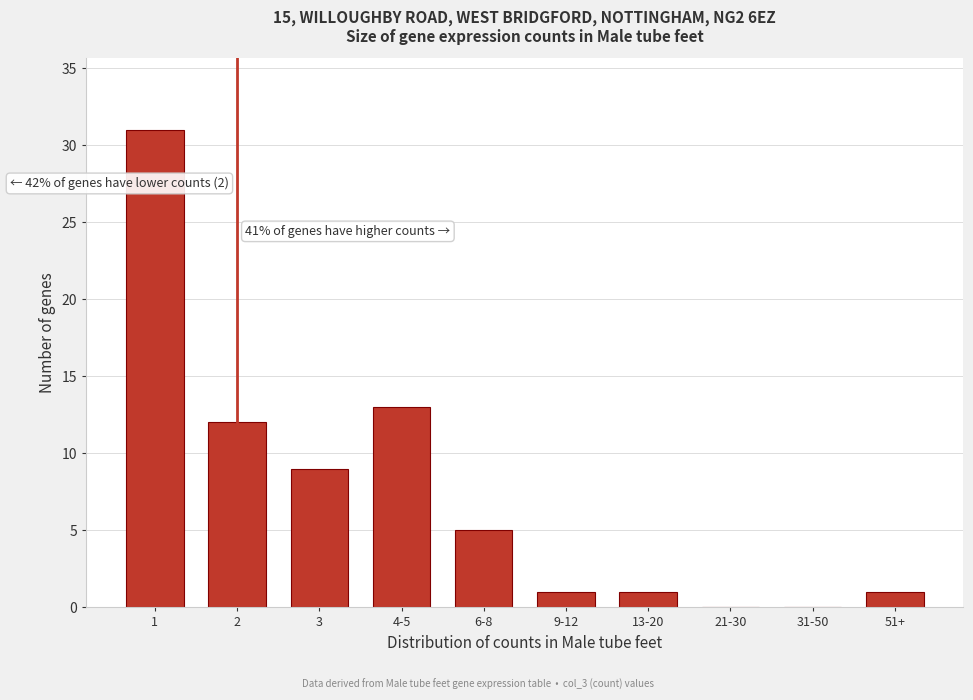

Reading left to right, transcribe all the data shown in this chart.

1=31	2=12	3=9	4-5=13	6-8=5	9-12=1	13-20=1	21-30=0	31-50=0	51+=1